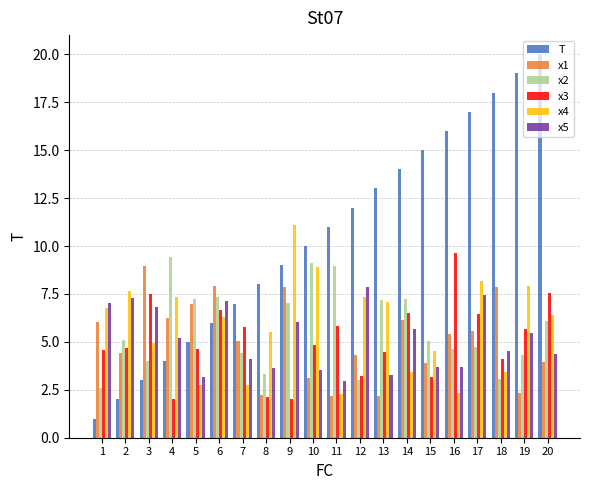

How many groups of bars are there?

20